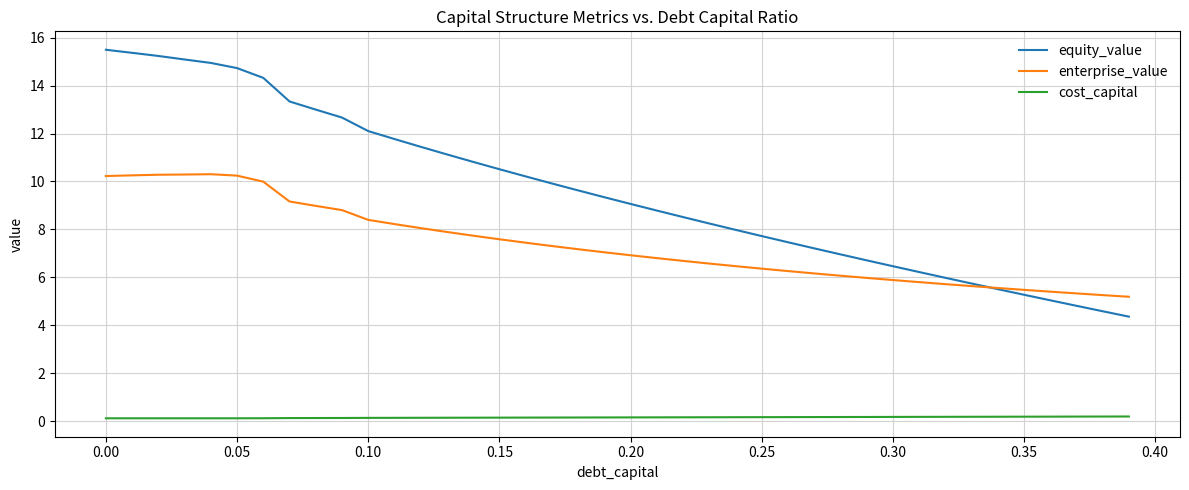

Which series has the largest range (max minus min)?

equity_value